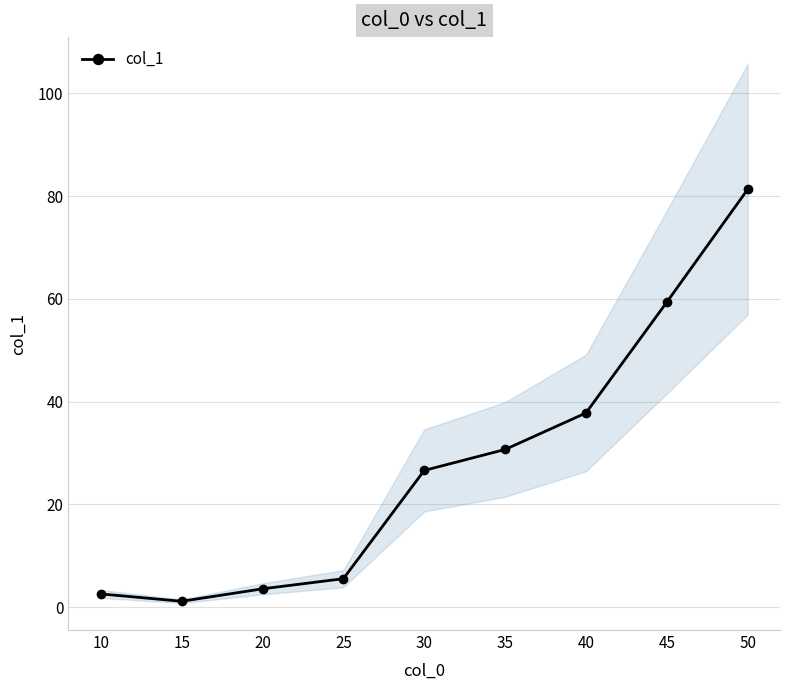

Between 50 and 10, which is larger?

50